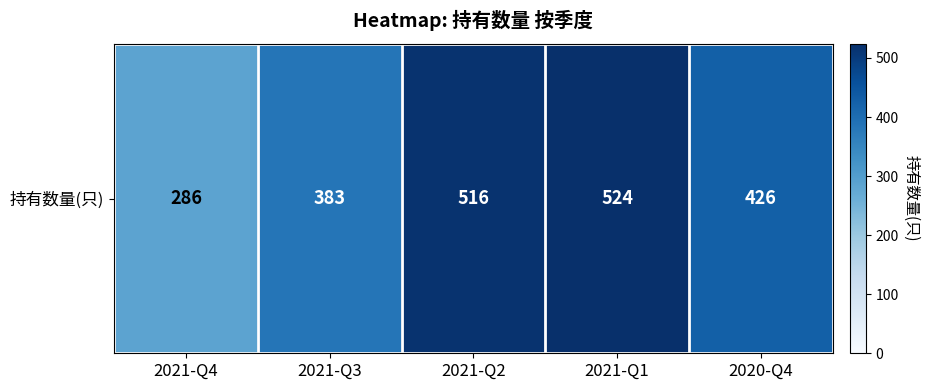

How many values exceed 426?

2